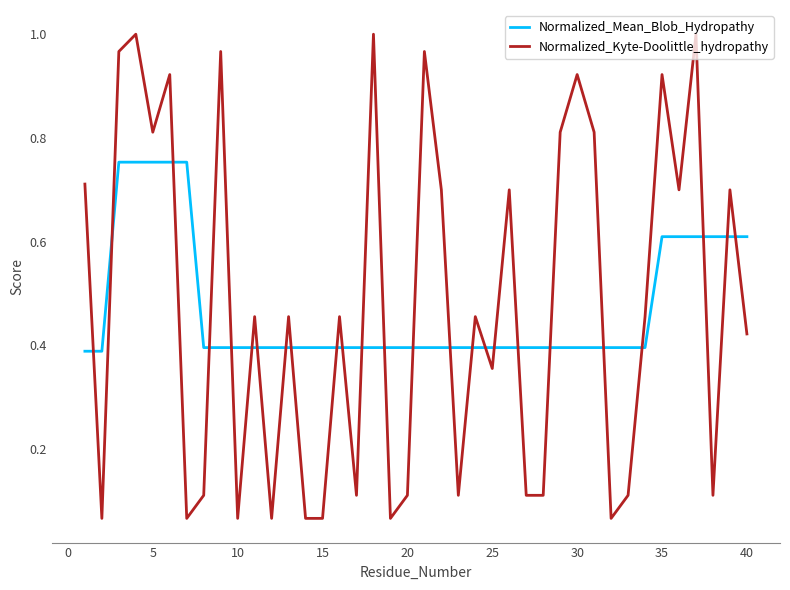

How many times do Normalized_Mean_Blob_Hydropathy and Normalized_Kyte-Doolittle_hydropathy cross each other?

25